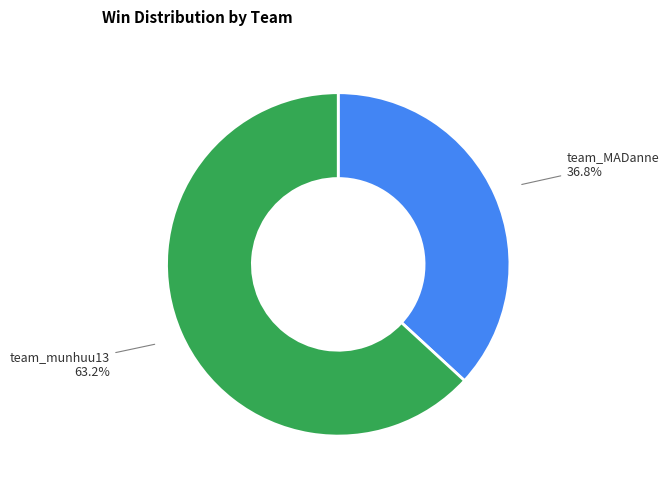

Is there a majority slice in this chart?

Yes